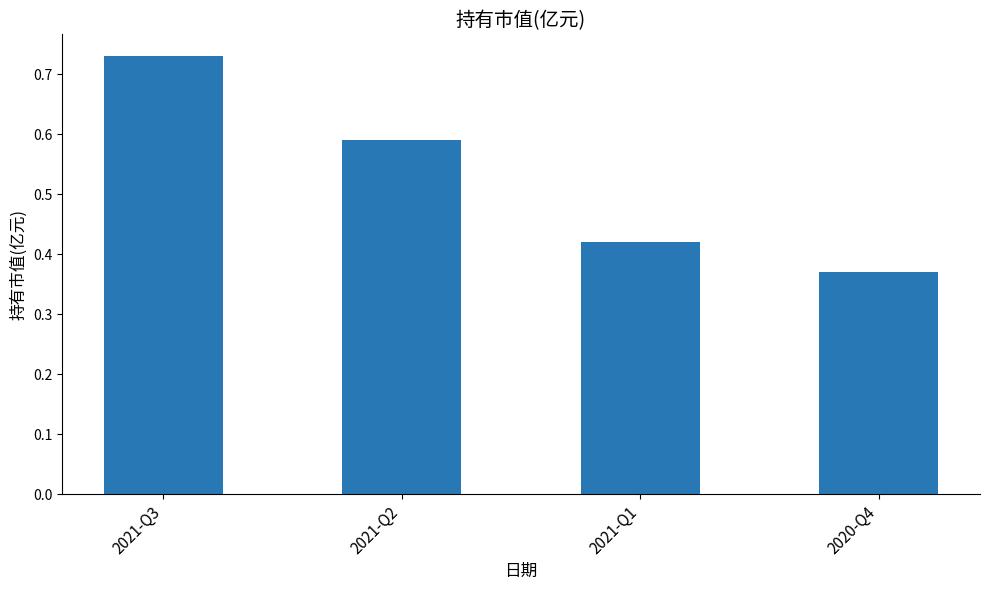

True or false: the data shows 0.4 at 2021-Q3.

False